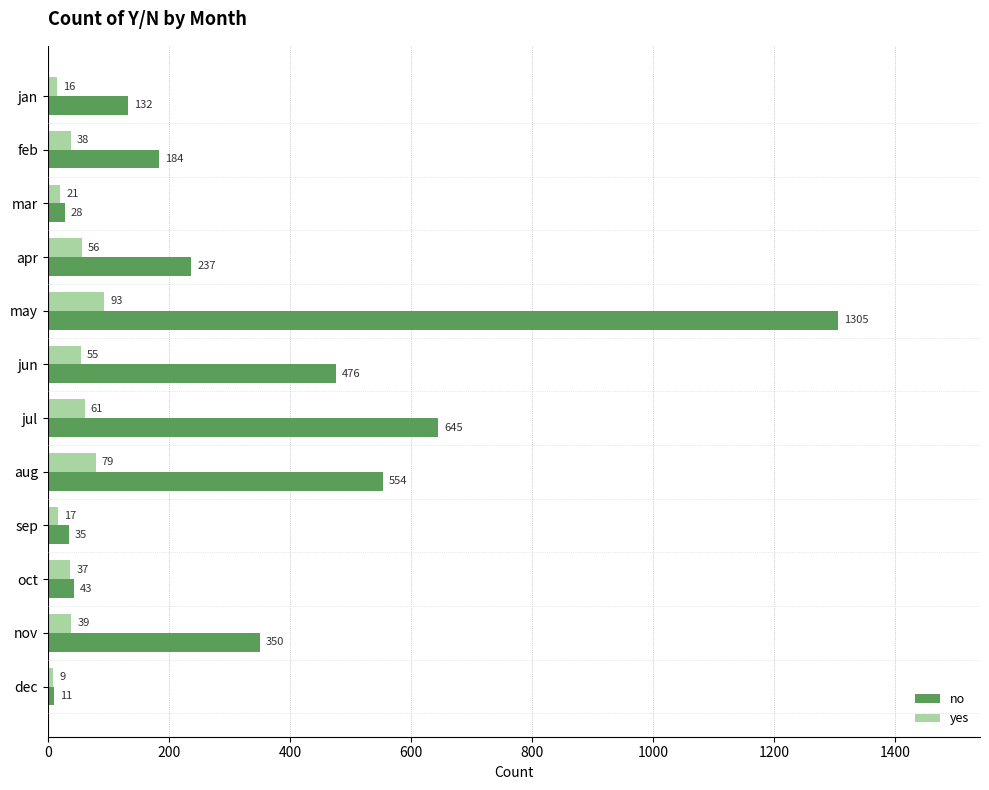

What is the sum of all yes values?

521